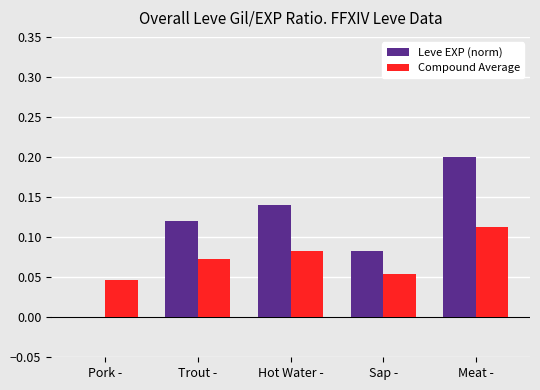

Which series has the largest total across all categories?

Leve EXP (norm)